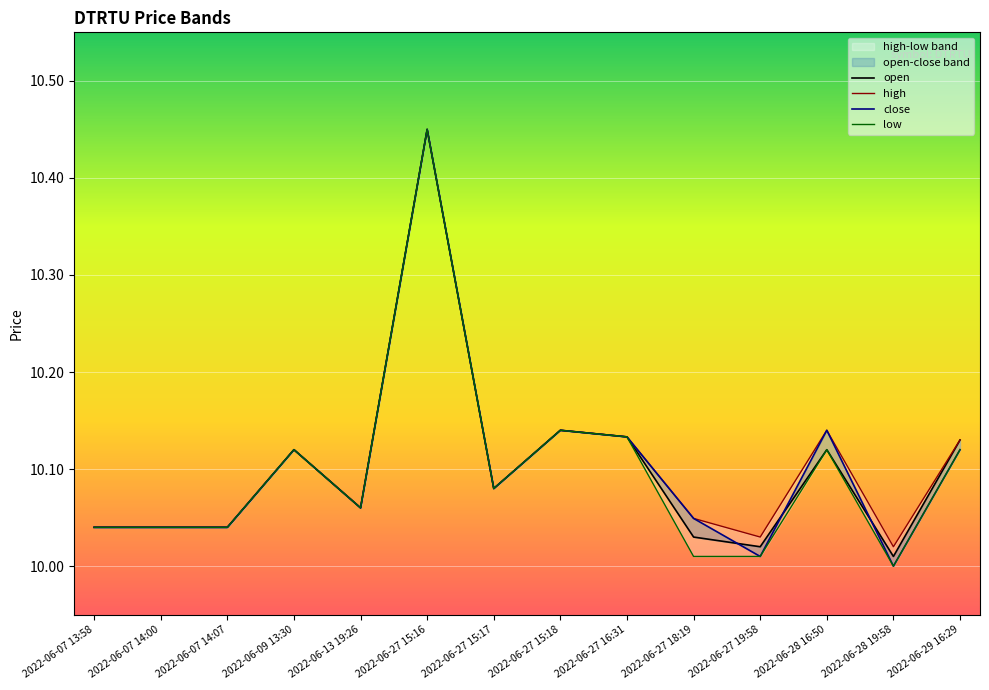

What is the total value across all series at 2022-06-07 14:00?

40.2